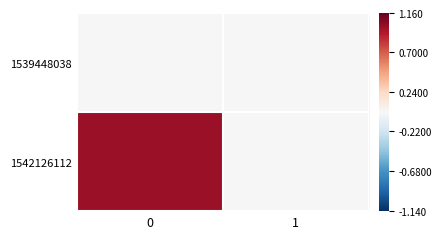

Which series has the widest spread of values?

1542126112